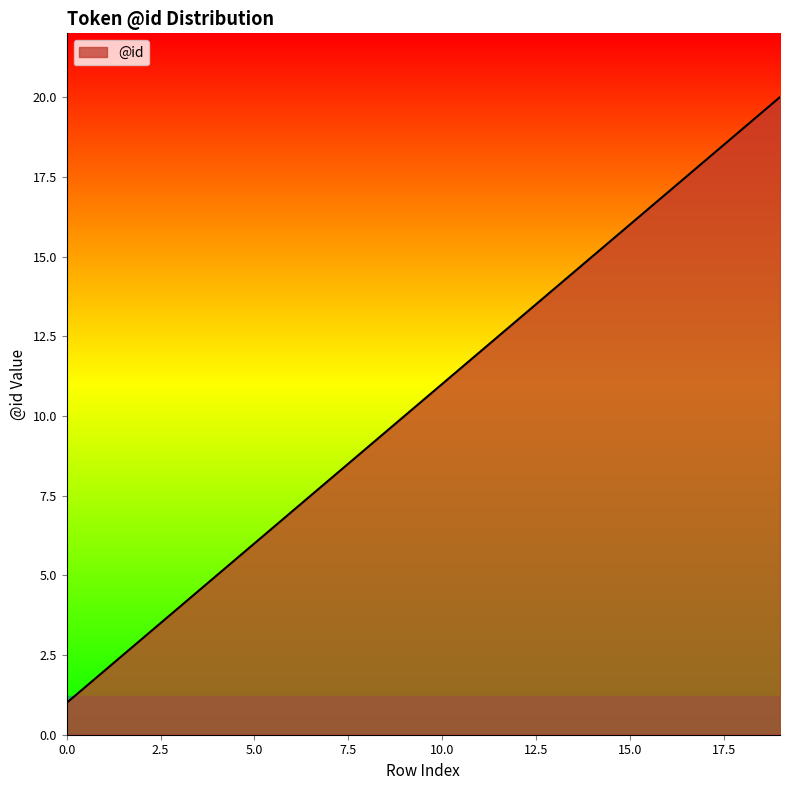

What is the difference between the maximum and minimum values?

19